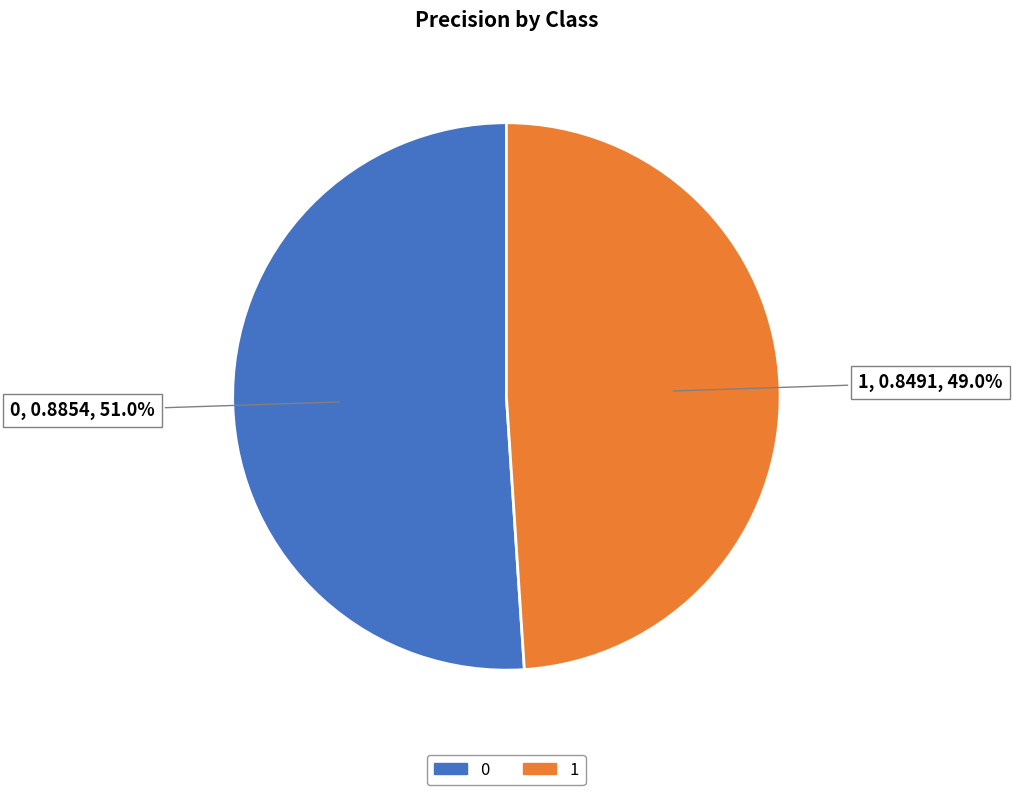

Is it true that 1 is 59% of the pie?

False